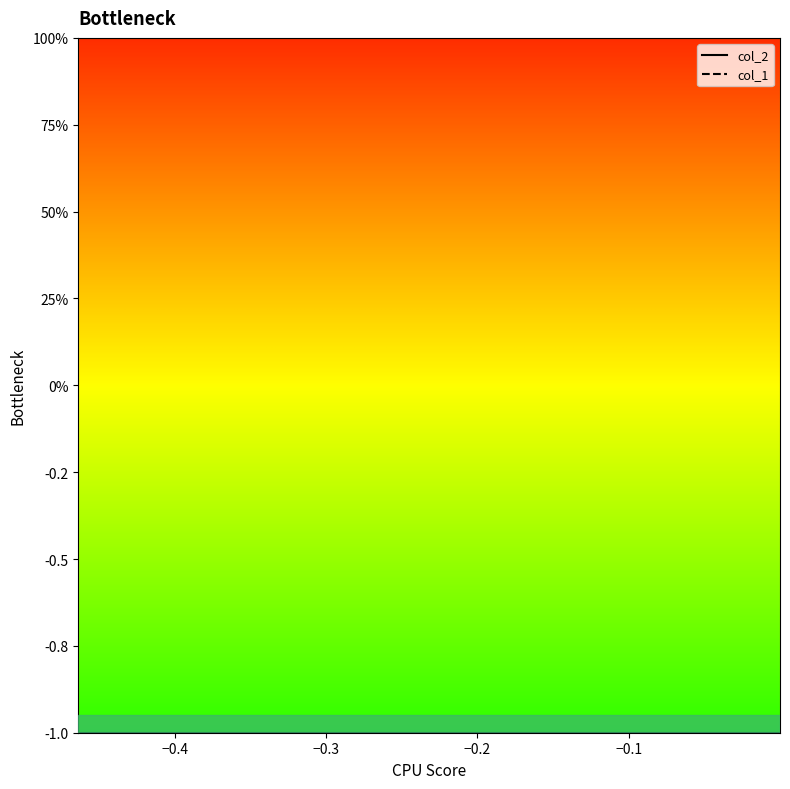

How many lines are shown in the chart?

2